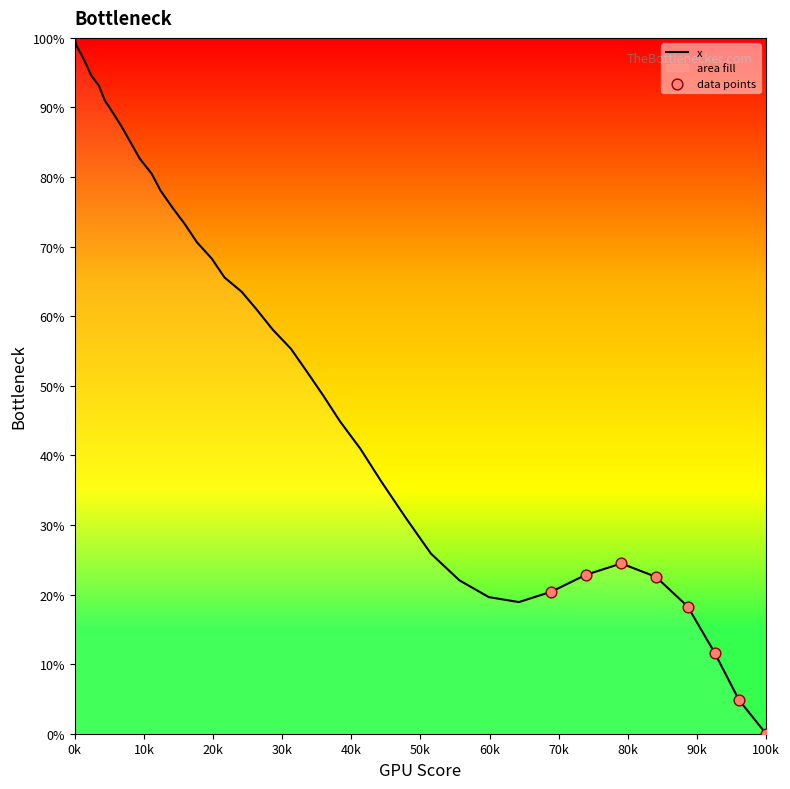

Which category has the lowest value across all series?

100k